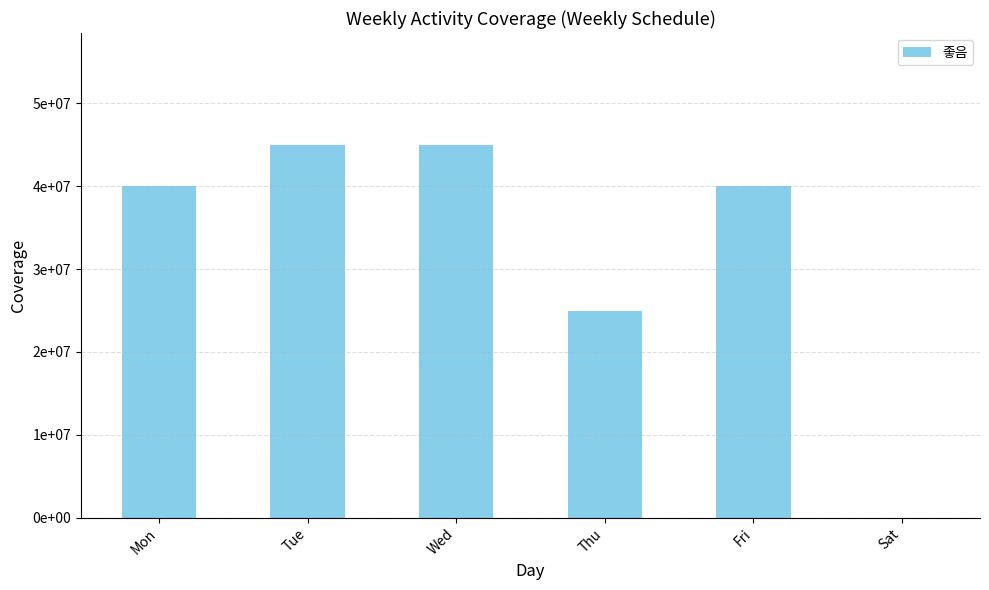

What is the difference between the values at Sat and Wed?

45000000